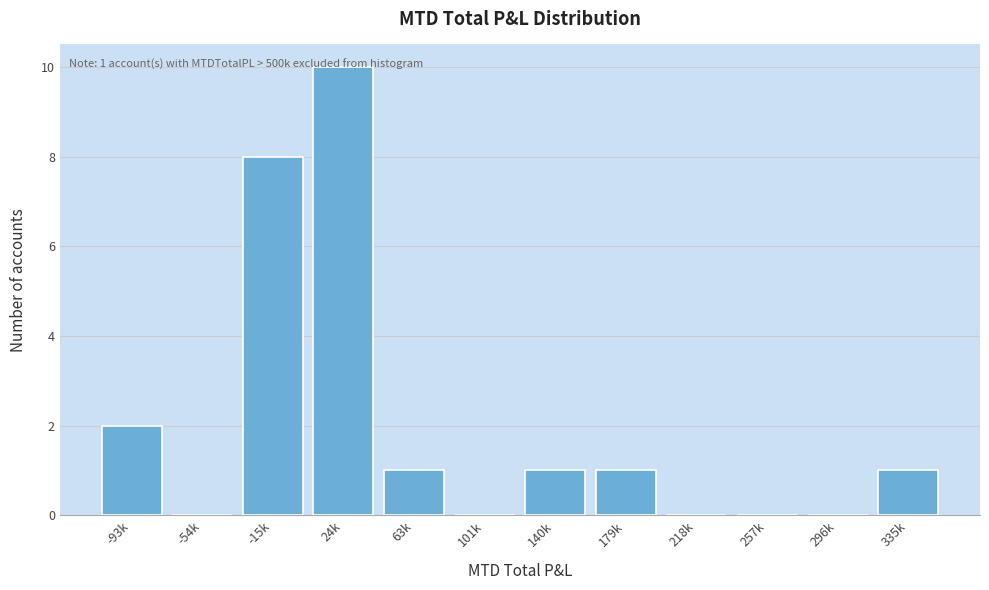

What is the greatest value displayed?

10